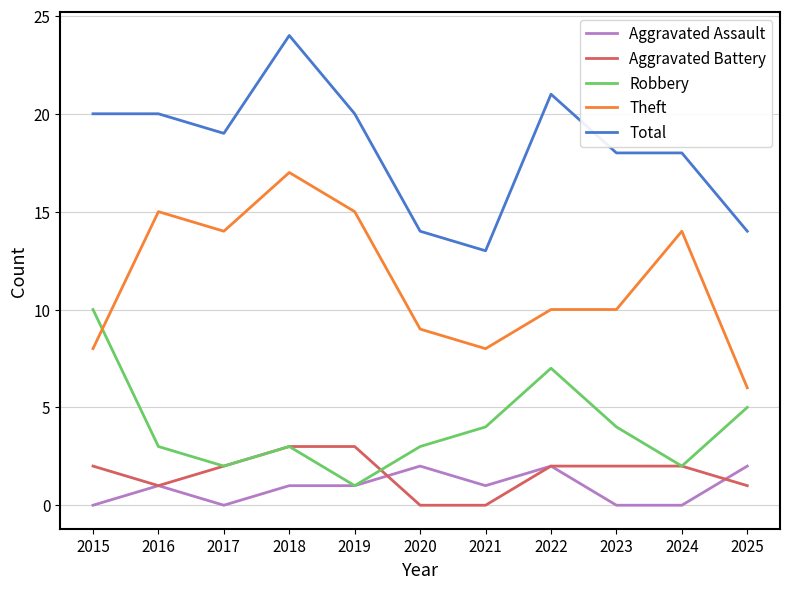

Which series has the largest total across all categories?

Total